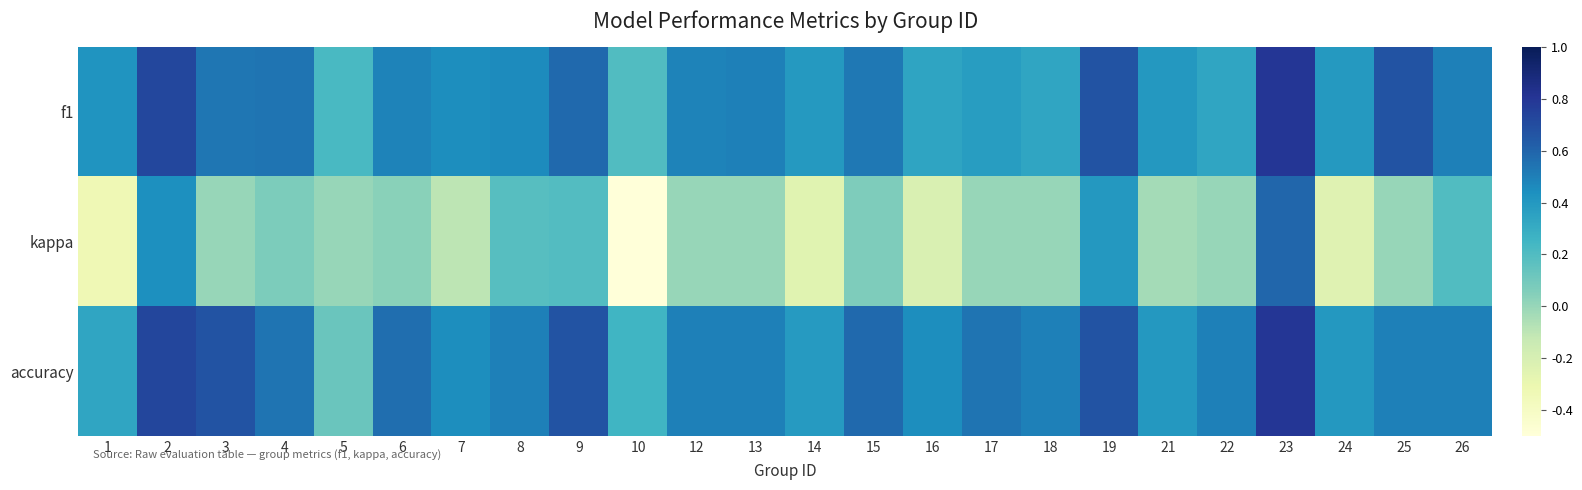

Reading left to right, list all the values displayed in this chart.

f1: 1=0.4	2=0.7	3=0.5	4=0.5	5=0.2	6=0.5	7=0.4	8=0.5	9=0.6	10=0.2	12=0.5	13=0.5	14=0.4	15=0.5	16=0.3	17=0.4	18=0.3	19=0.7	21=0.4	22=0.3	23=0.8	24=0.4	25=0.7	26=0.5
kappa: 1=-0.3	2=0.4	3=0.0	4=0.1	5=0.0	6=0.0	7=-0.1	8=0.2	9=0.2	10=-0.5	12=0.0	13=0.0	14=-0.3	15=0.1	16=-0.2	17=0.0	18=0.0	19=0.4	21=-0.0	22=0.0	23=0.6	24=-0.2	25=0.0	26=0.2
accuracy: 1=0.3	2=0.7	3=0.7	4=0.5	5=0.1	6=0.6	7=0.4	8=0.5	9=0.7	10=0.2	12=0.5	13=0.5	14=0.4	15=0.6	16=0.4	17=0.5	18=0.5	19=0.7	21=0.4	22=0.5	23=0.8	24=0.4	25=0.5	26=0.5